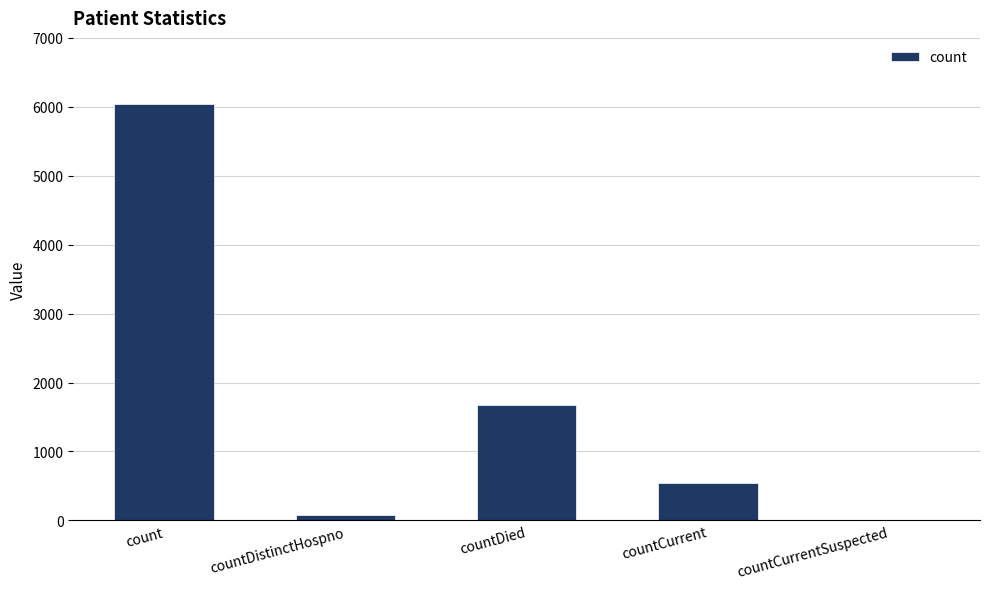

Reading right to left, what are all the values shown in this chart?

countCurrentSuspected=0	countCurrent=544	countDied=1681	countDistinctHospno=77	count=6043